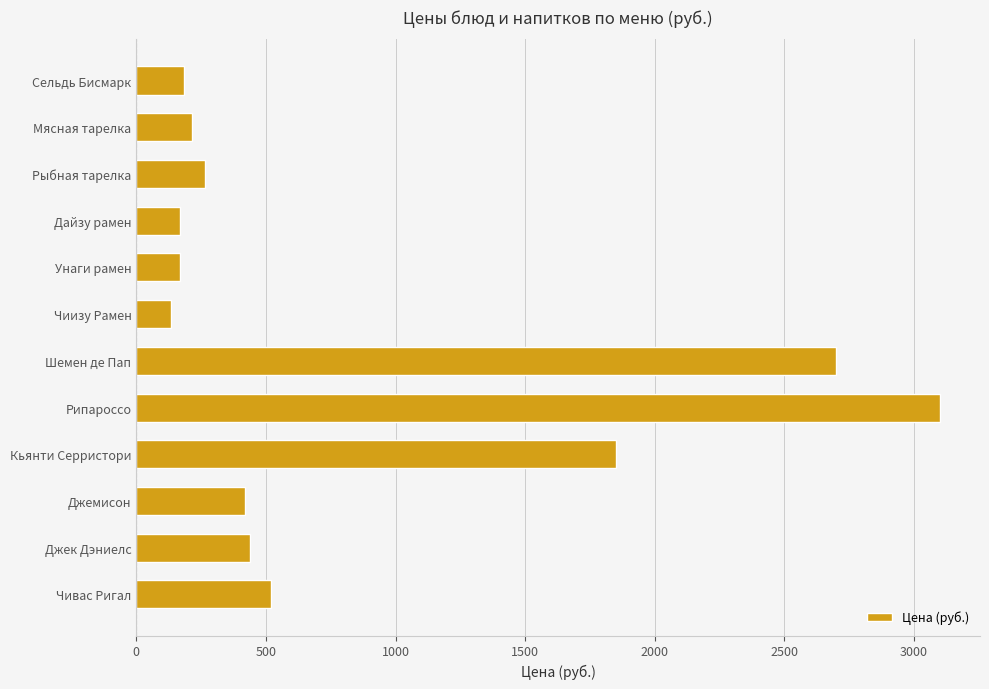

The value at Джемисон is 693.8. True or false?

False